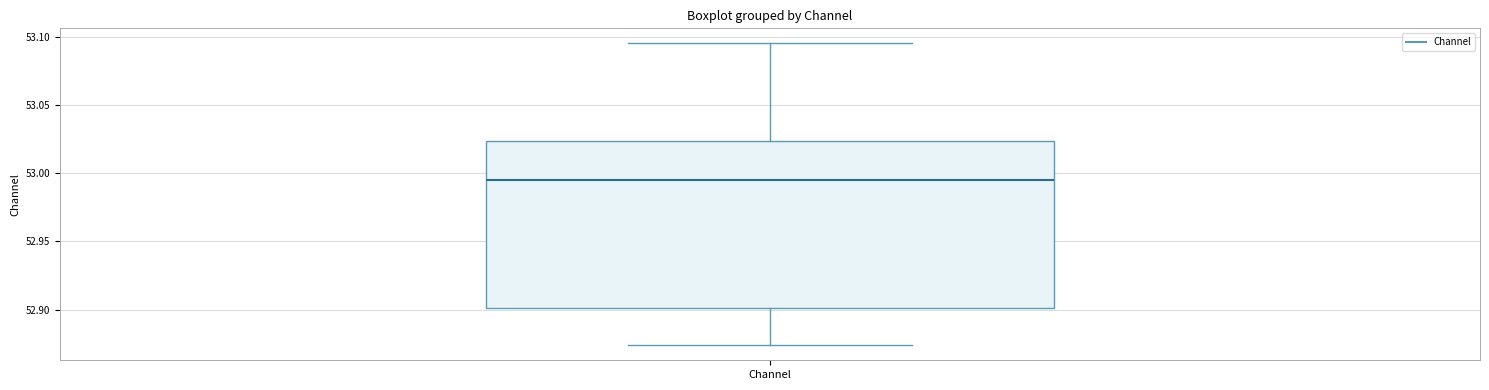

Read this box plot against the y-axis: the position of the median line, the range covered by the box, and the ends of both whiskers. The values are not printed on the chart, so give them approximately, as read against the axis.

median 52.995, box 52.900 to 53.025, whiskers 52.875 to 53.095